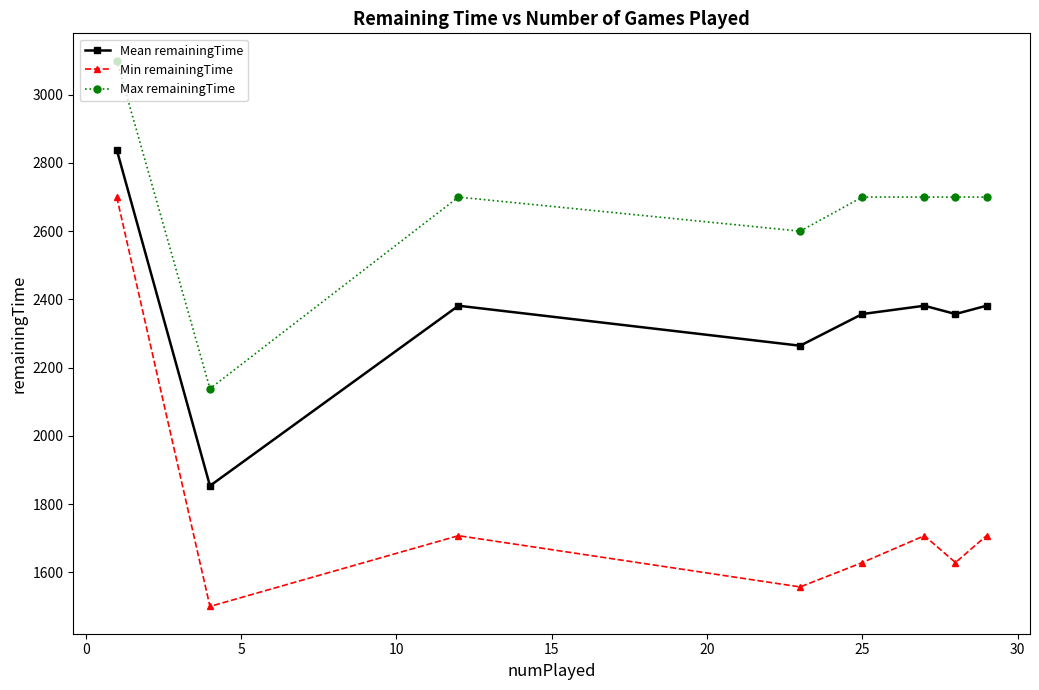

Is this an area chart (filled region under the line)?

No